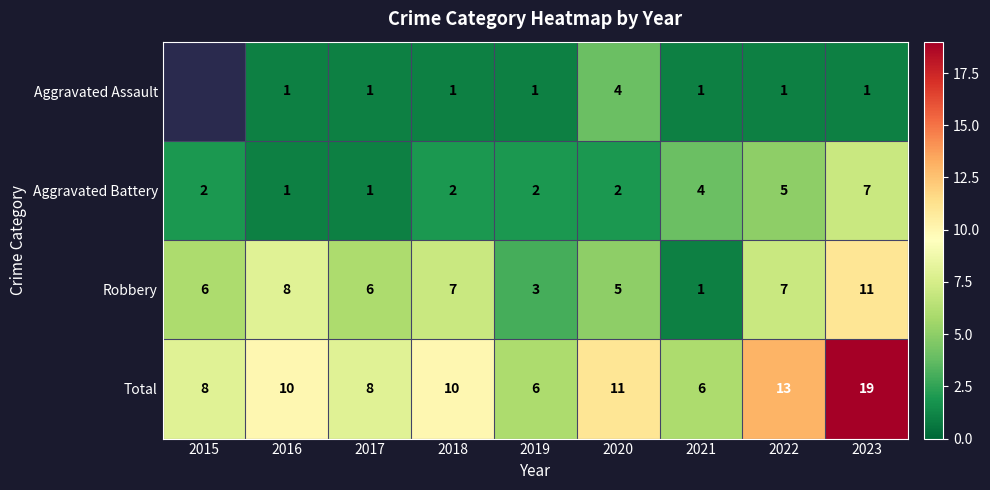

At which label is Aggravated Battery closest to 4?

2021